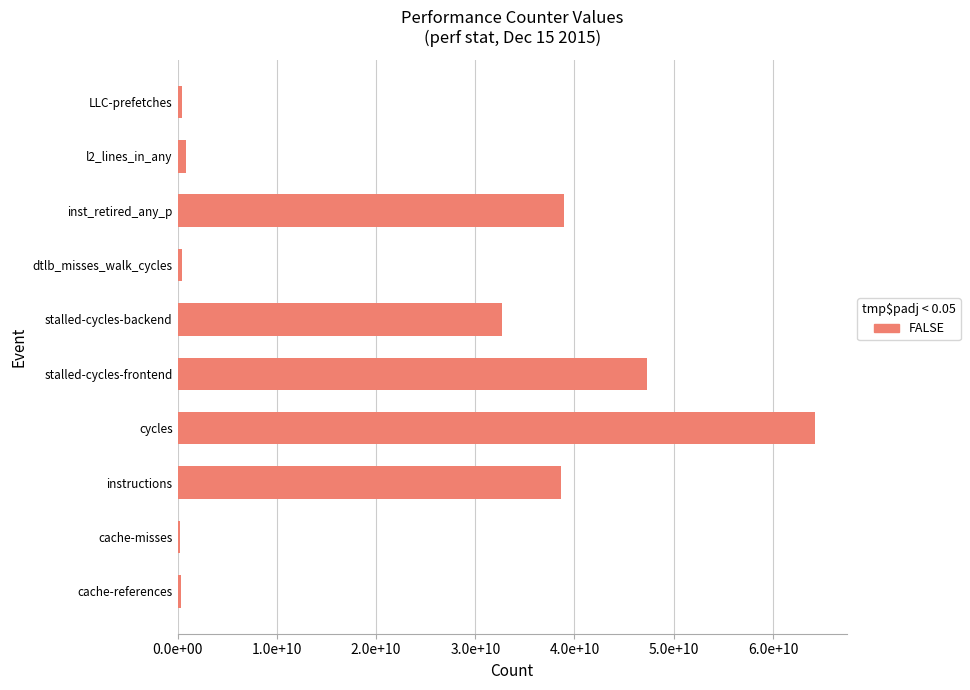

Which category has the highest value across all series?

cycles